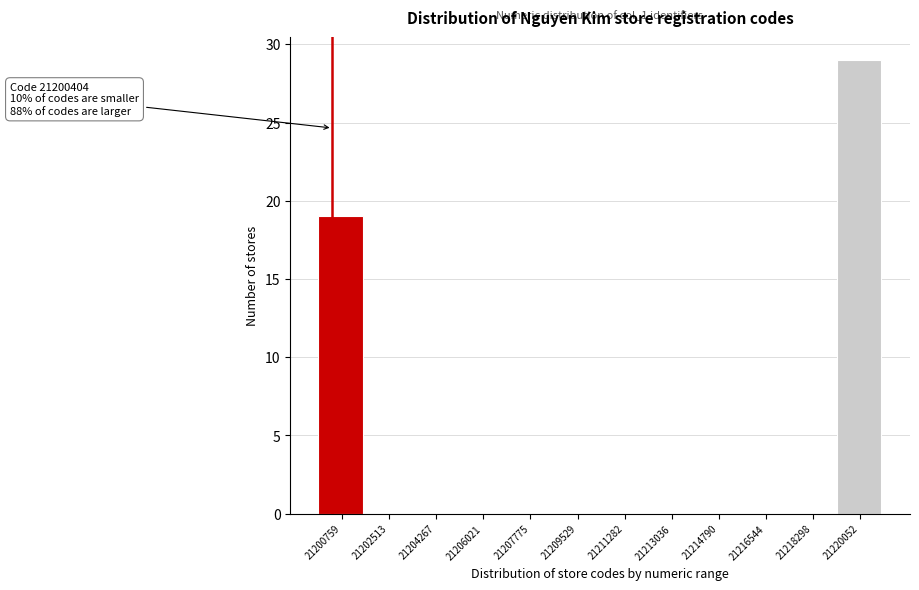

Over which range of the x-axis is the bar tallest?

21219200 to 21221000